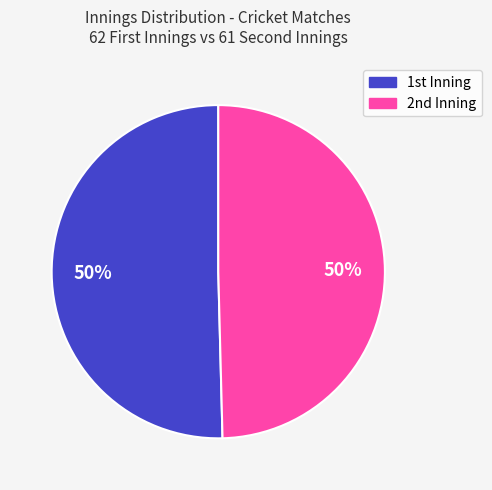

Count the number of slices in the pie.

2